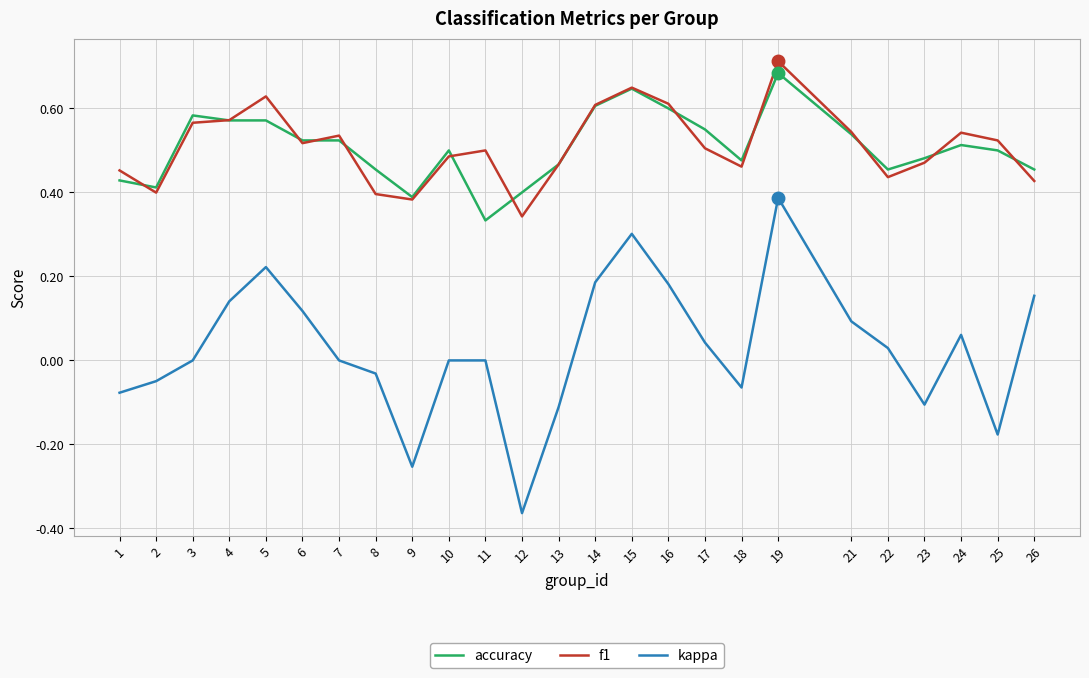

Is it true that accuracy equals 1.0 at 16?

False